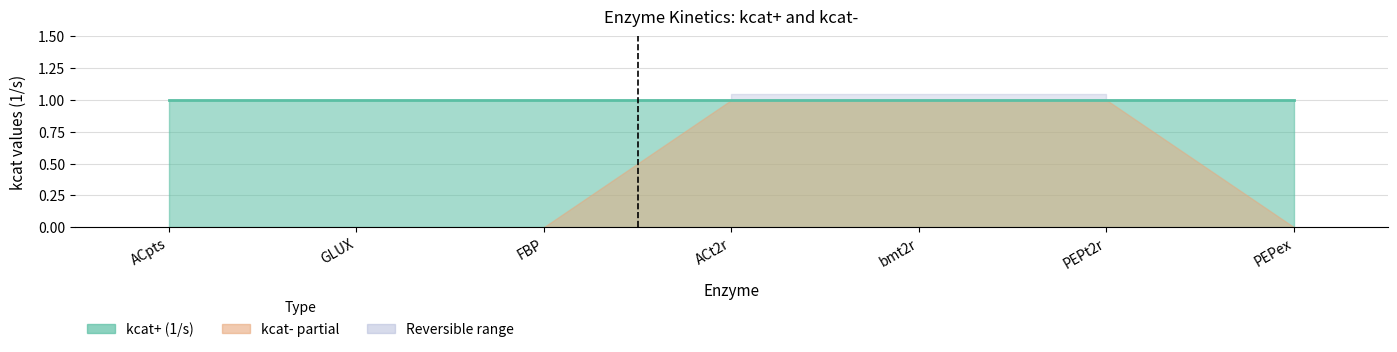

What is the maximum value for kcat-?

1